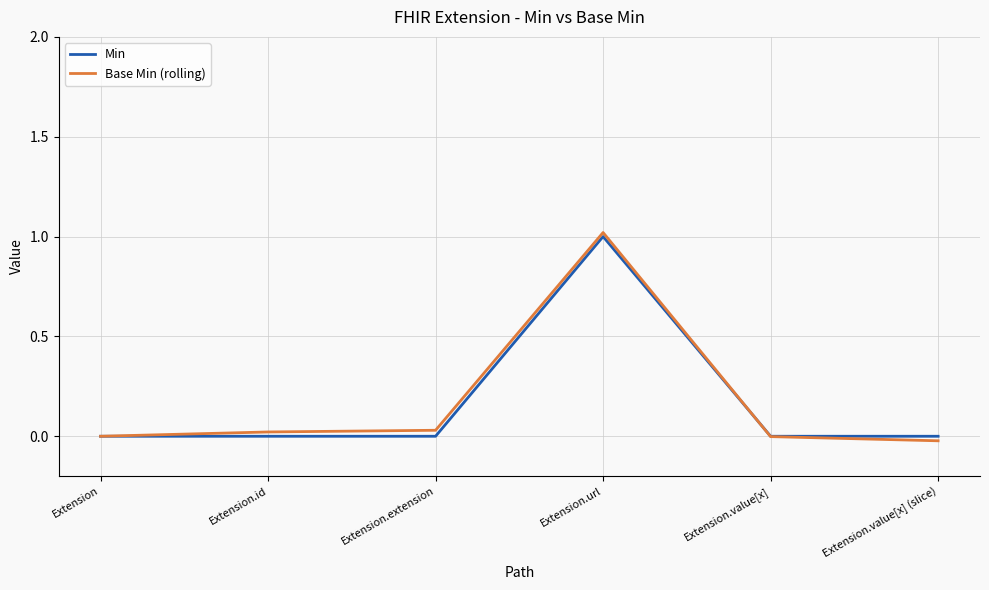

What is the sum of all Base Min (rolling) values?

1.0